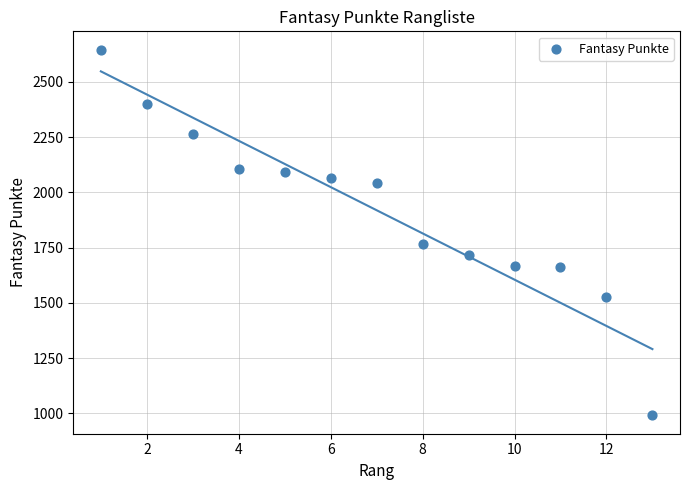

What is the range of X values (max minus min)?

12